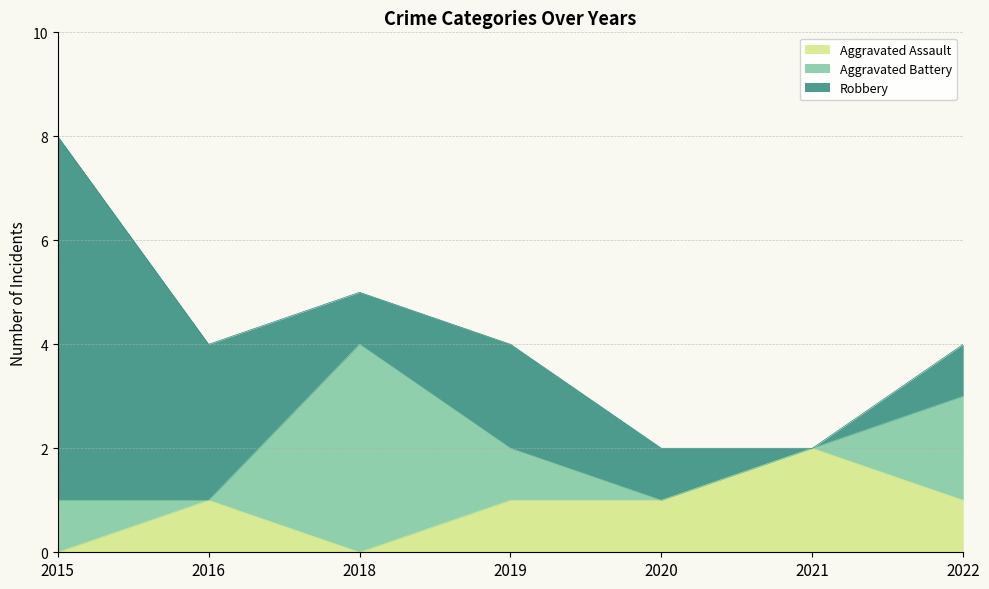

How many intersections are there between Robbery and Aggravated Battery?

2